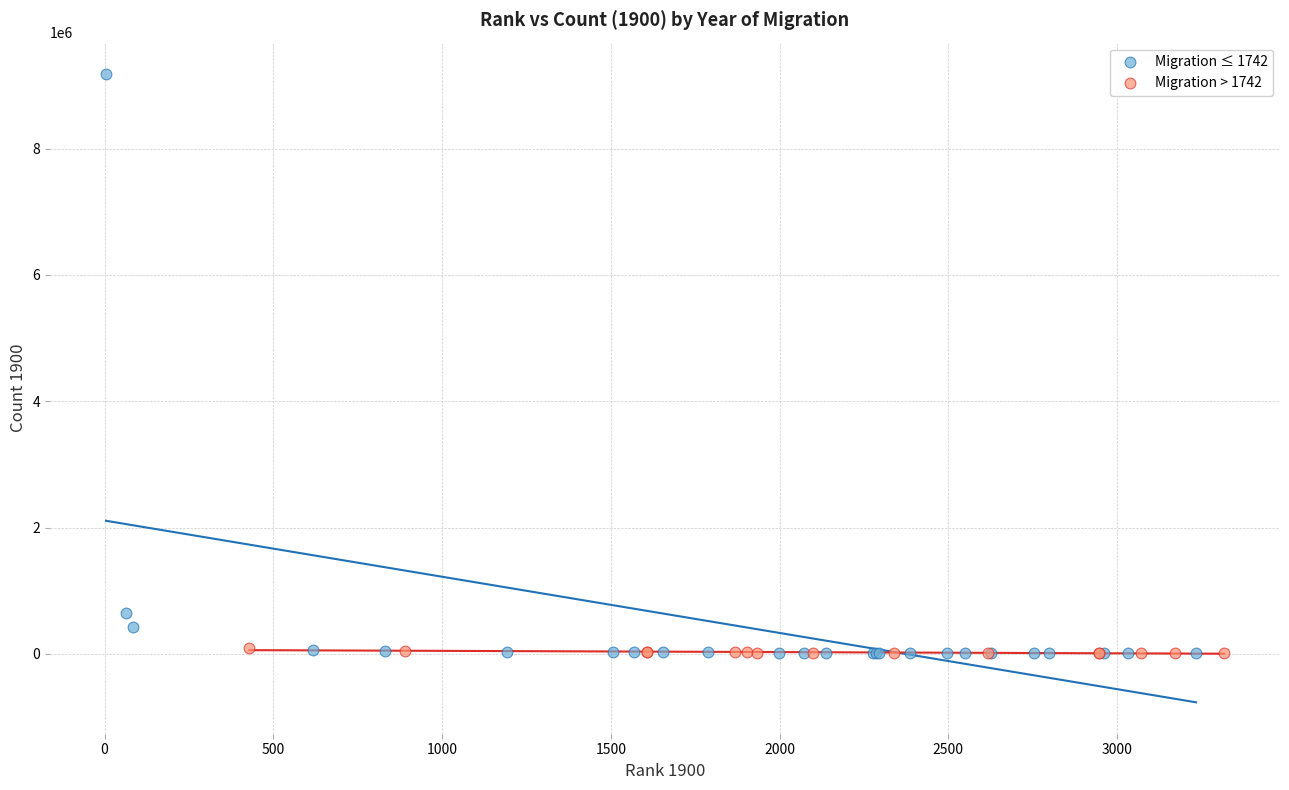

Which series has the widest spread of Y values?

Migration ≤ 1742